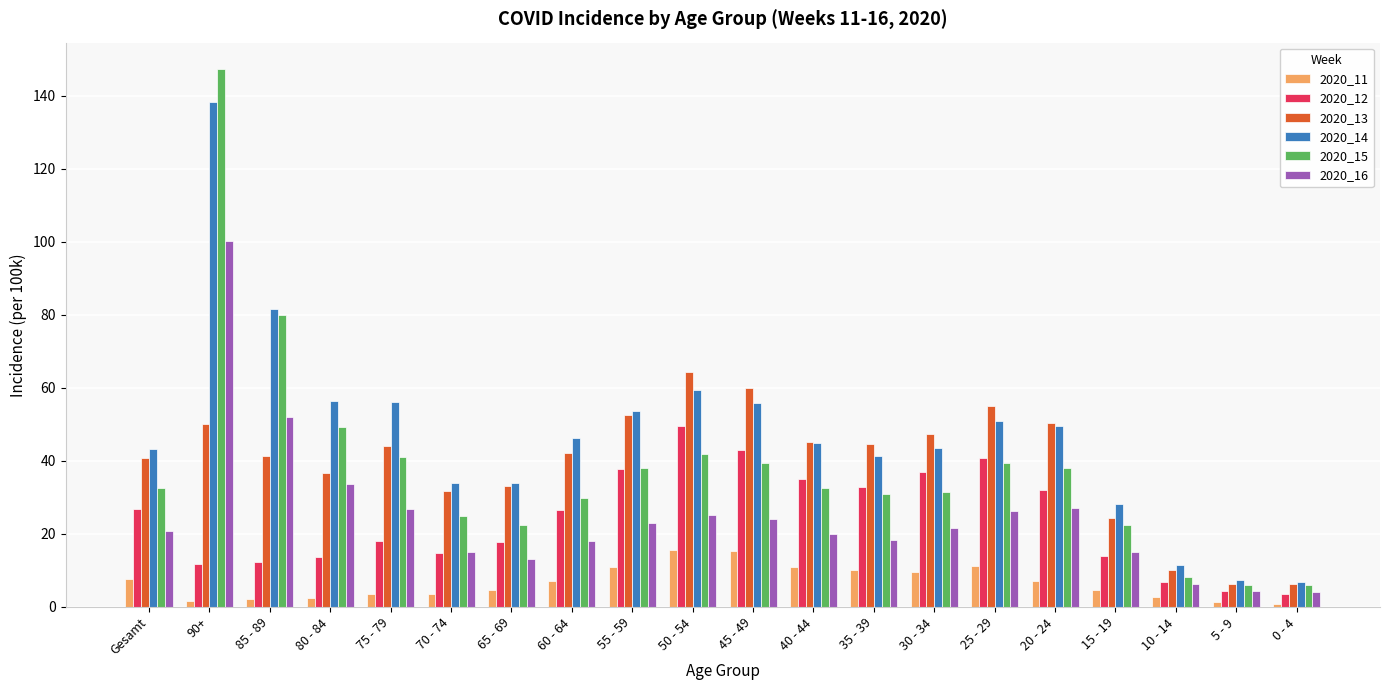

True or false: 2020_16 has a value of 4.0 at 0 - 4.

True